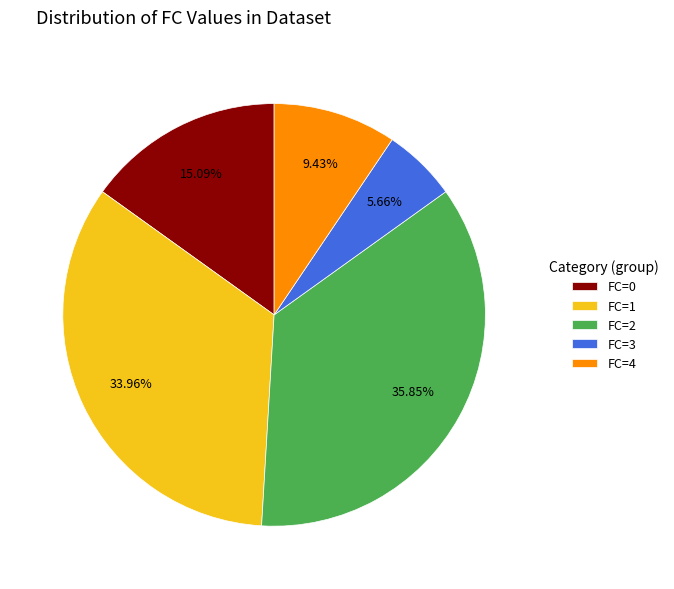

Count the number of slices in the pie.

5